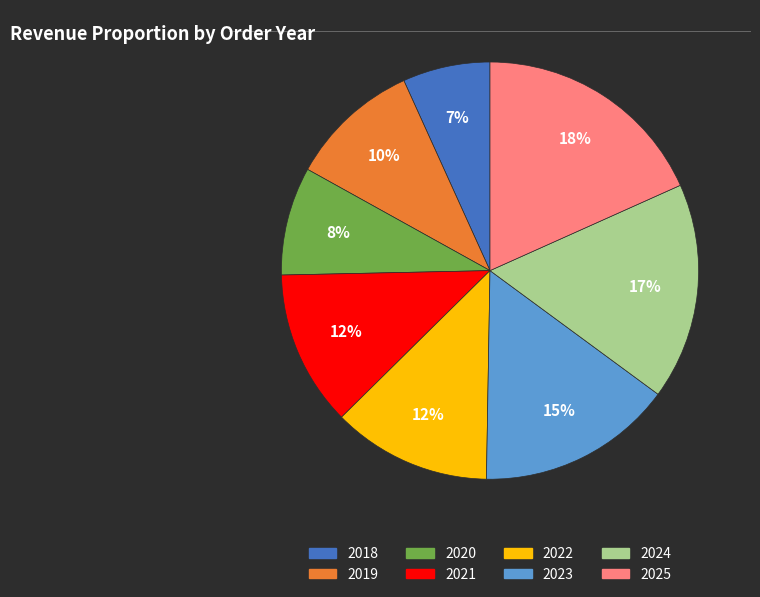

Do 2019 and 2020 together represent more than half of the pie?

No